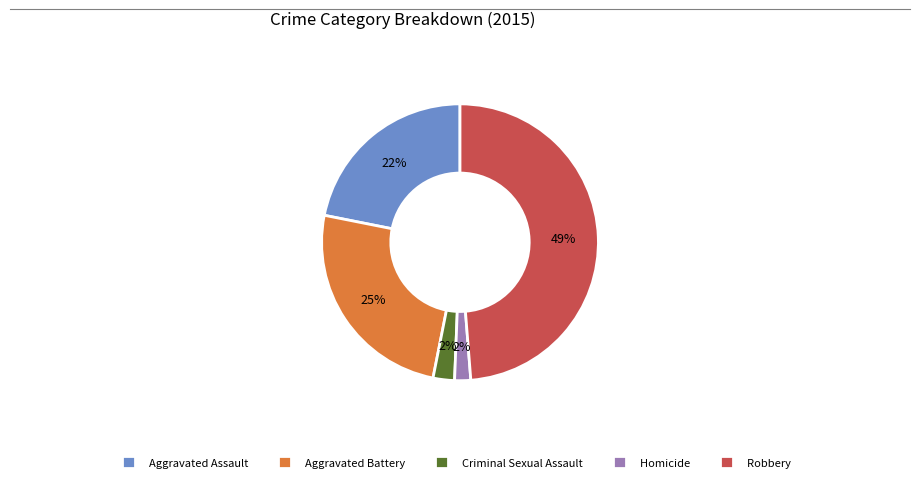

To the nearest percent, what is the difference between the Homicide and Aggravated Battery slice percentages?

23%